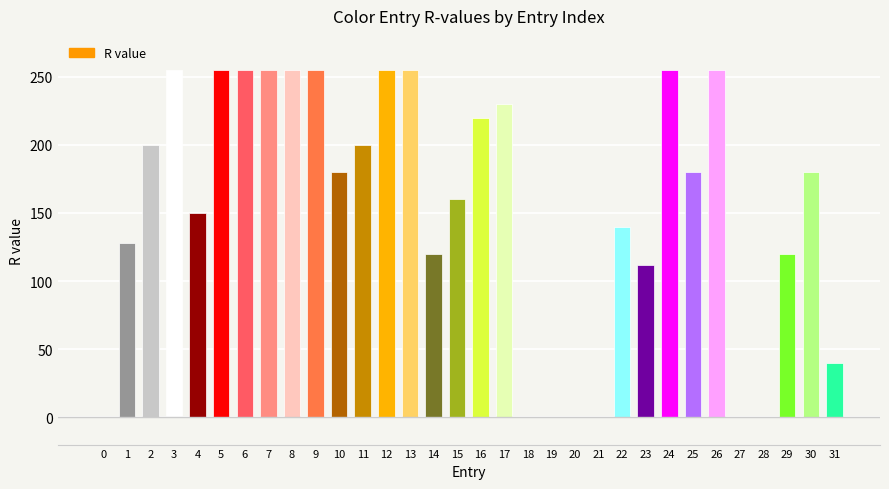

Reading left to right, list all the values displayed in this chart.

0=0	1=128	2=200	3=255	4=150	5=255	6=255	7=255	8=255	9=255	10=180	11=200	12=255	13=255	14=120	15=160	16=220	17=230	18=0	19=0	20=0	21=0	22=140	23=112	24=255	25=180	26=255	27=0	28=0	29=120	30=180	31=40